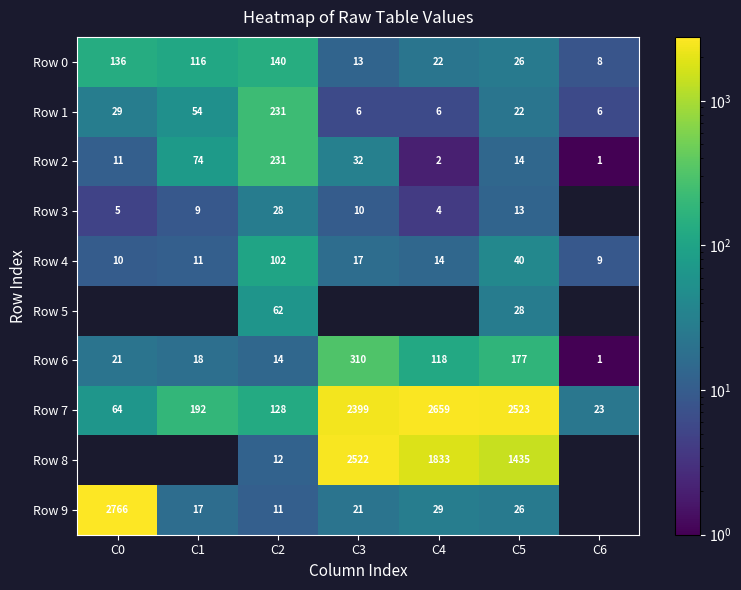

Between C2 and C3, which is larger?

C2